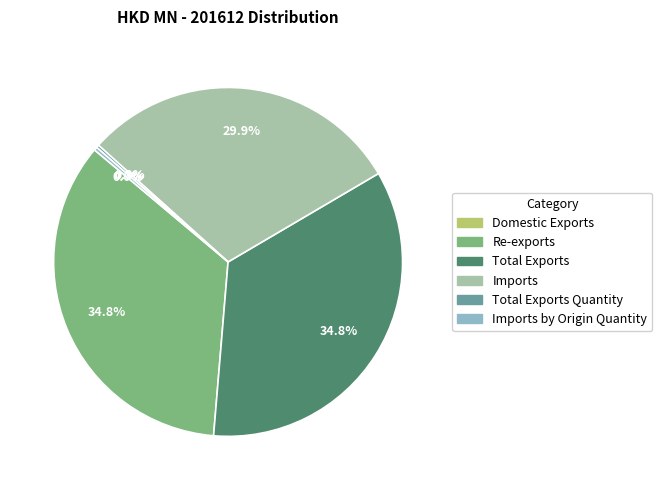

Is there a majority slice in this chart?

No